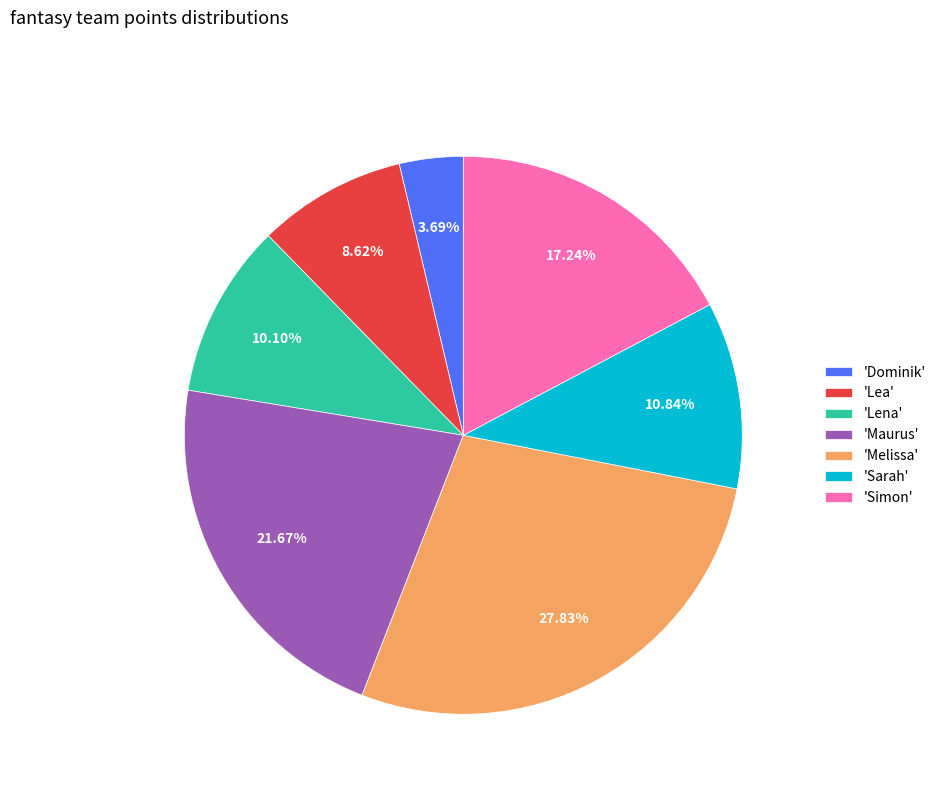

Is there any slice that represents more than half of the pie?

No